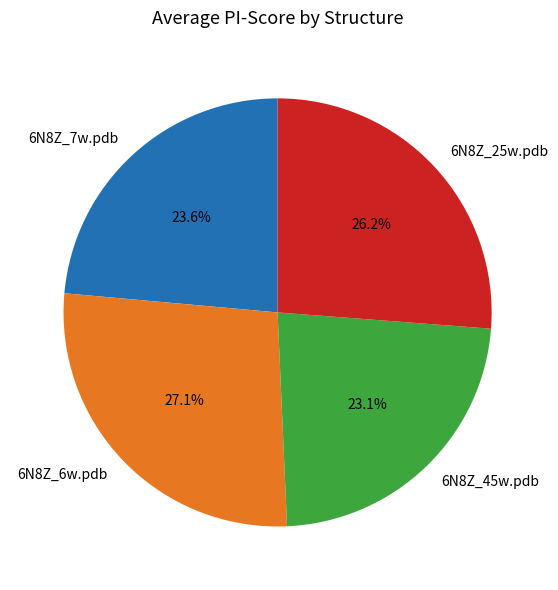

To the nearest percent, what is the difference between the largest and smallest slice percentages?

4%